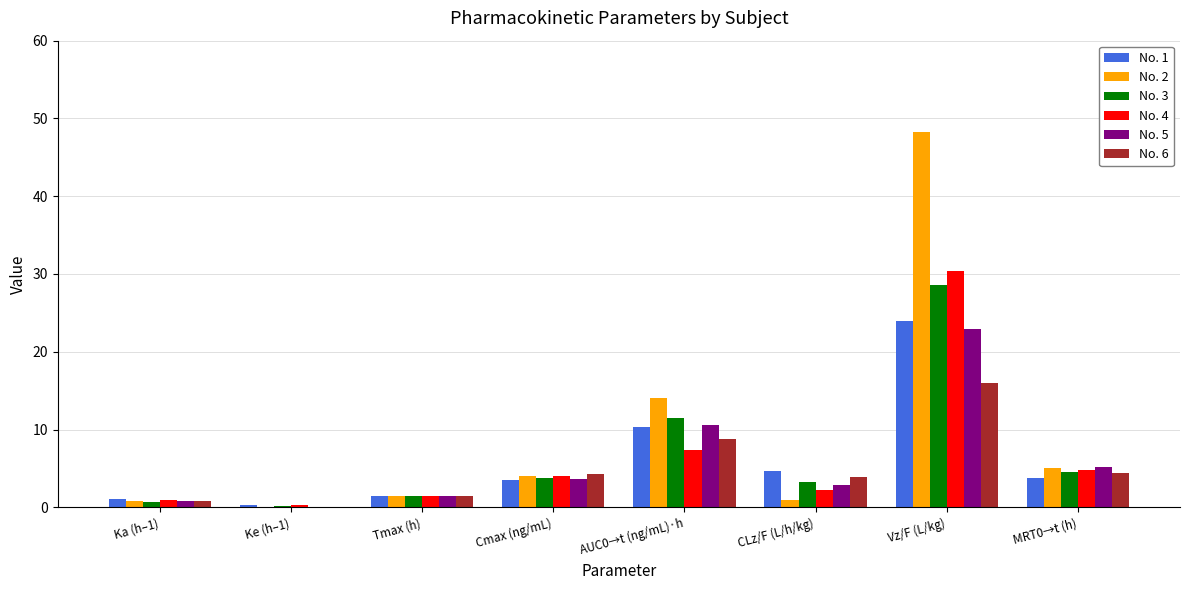

What are all the series names shown in the legend?

No. 1, No. 2, No. 3, No. 4, No. 5, No. 6